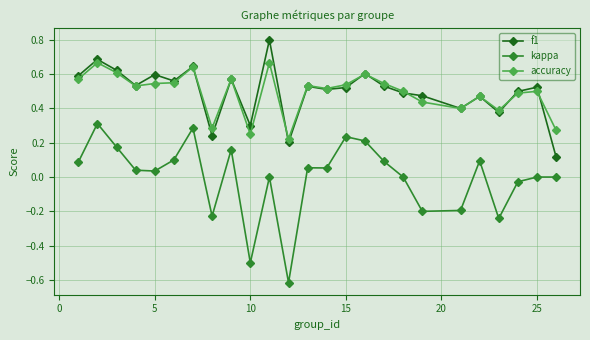

List the series in order of their peak value, highest first.

f1, accuracy, kappa